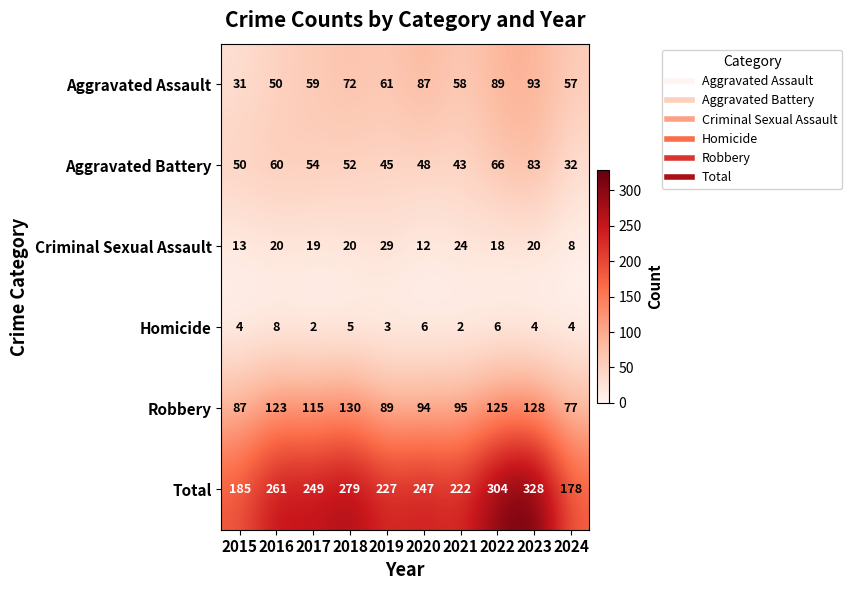

The Aggravated Assault series shows 87 at 2020. True or false?

True